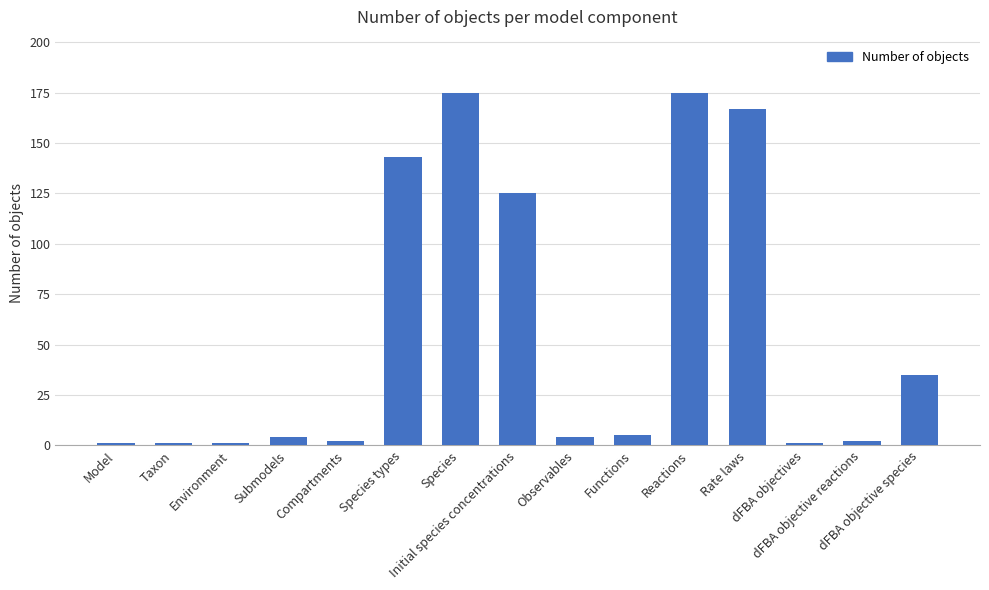

What is the difference between the second highest and minimum values?

174